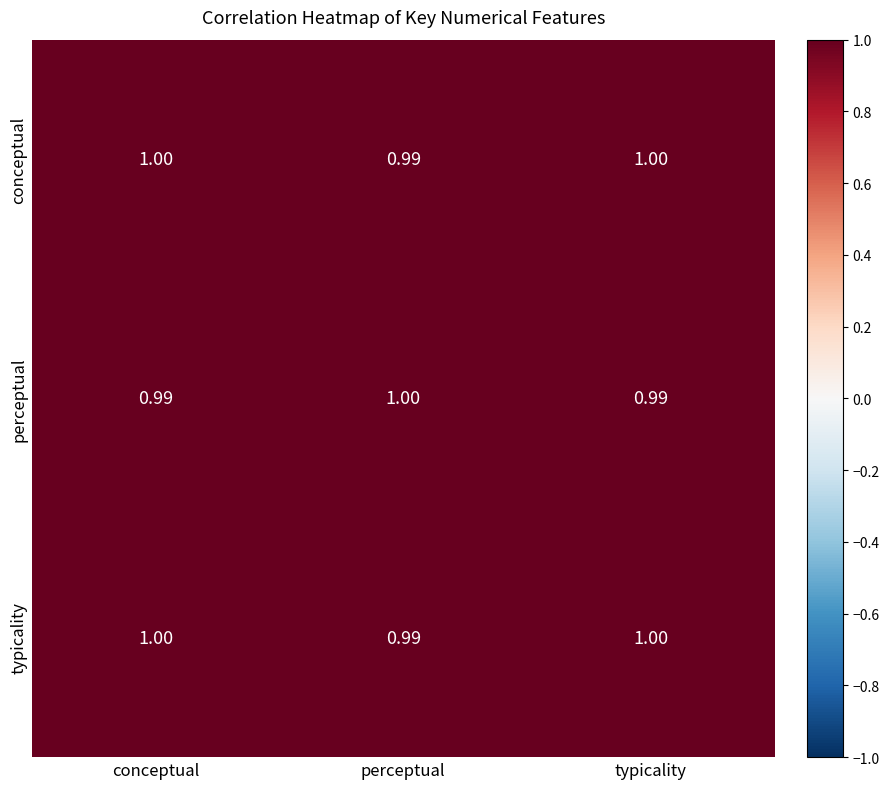

Where is conceptual nearest to the value 0?

perceptual